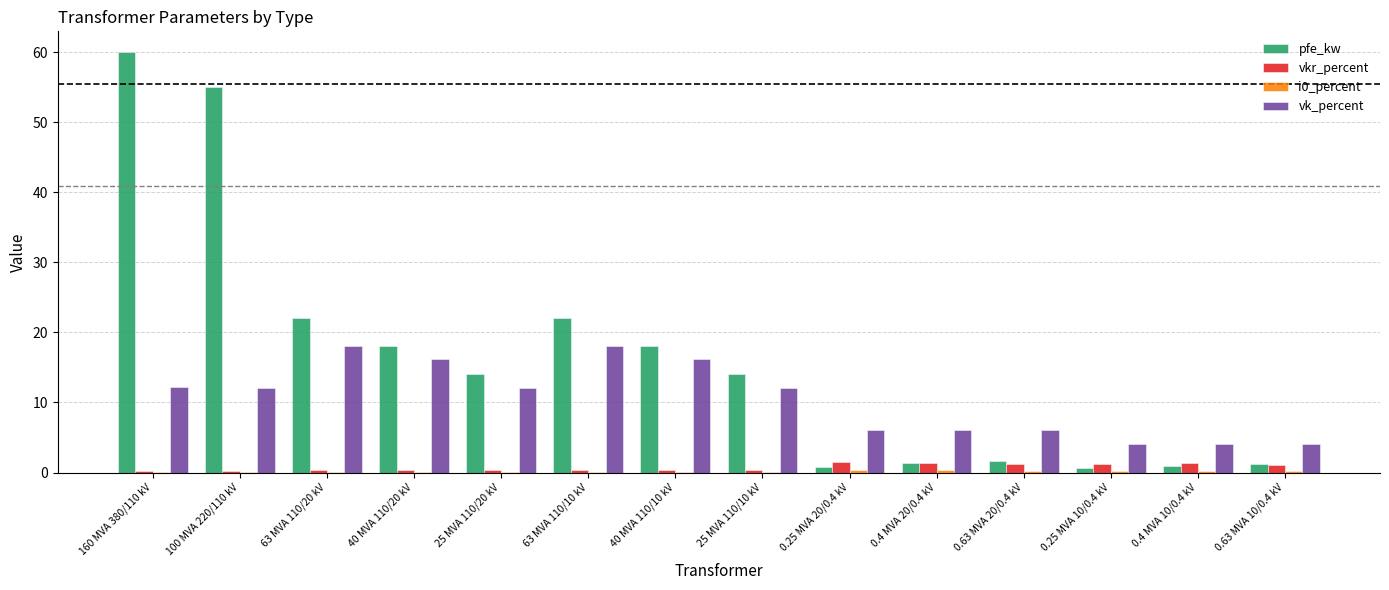

Does the chart contain stacked bars?

No